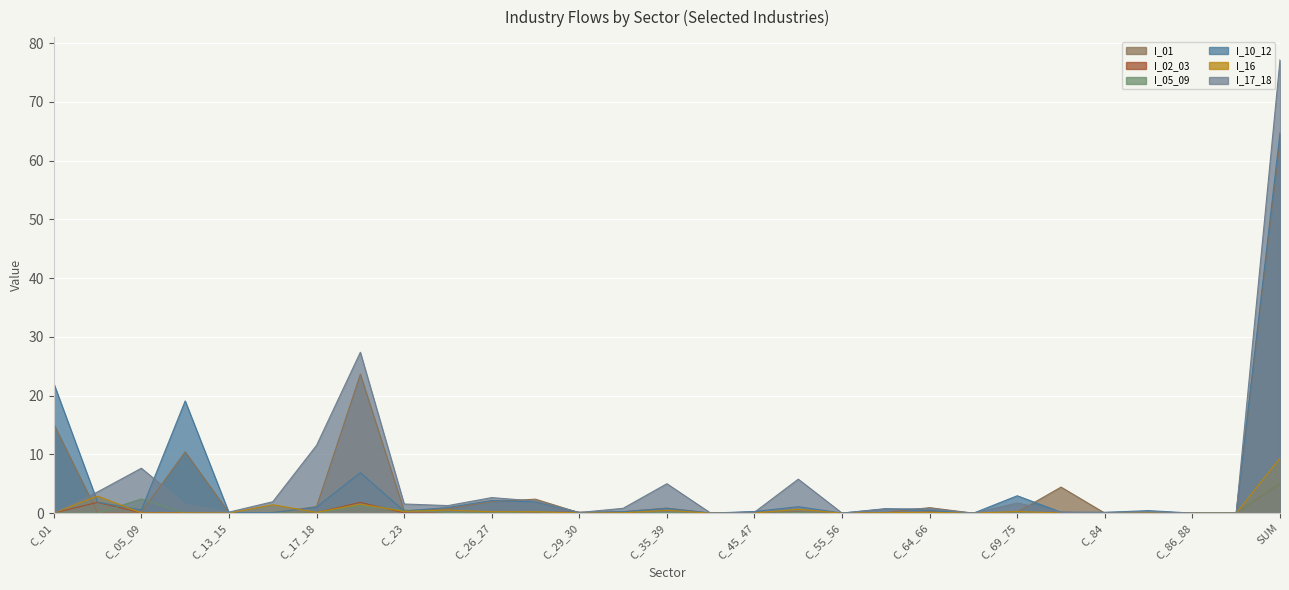

The I_16 series shows 0.0 at C_85. True or false?

True